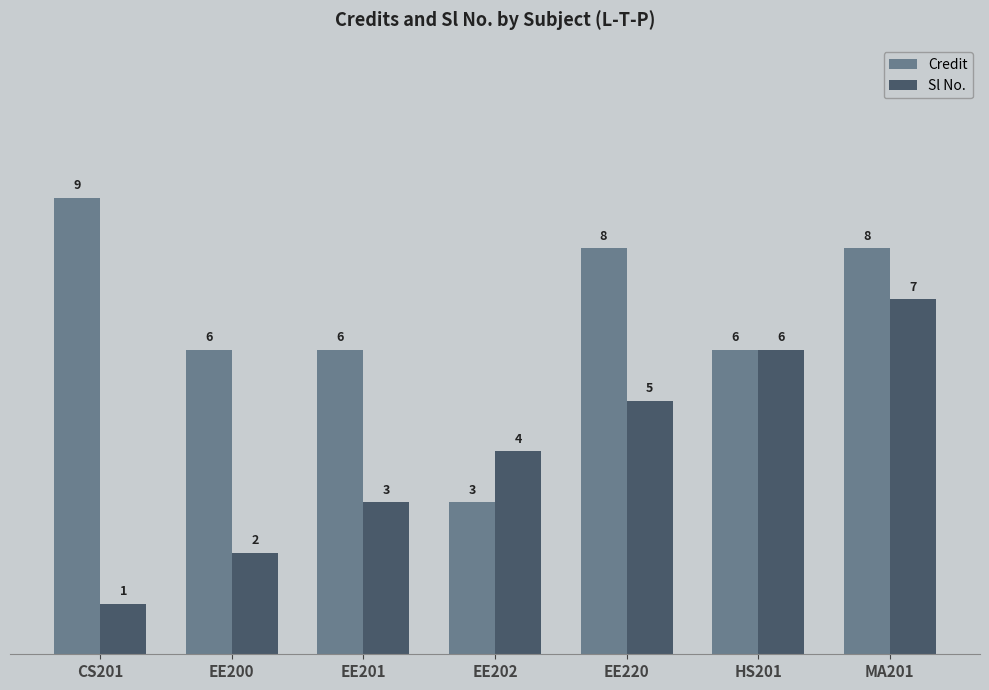

Read the Sl No. value at EE220.

5